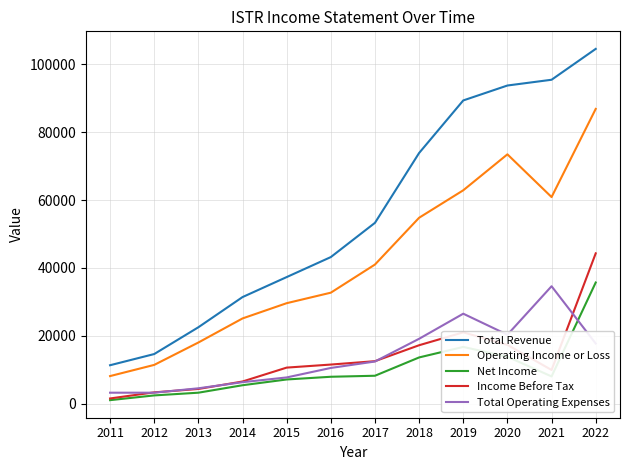

Is the value of Net Income at 2017 greater than the value of Total Operating Expenses at 2016?

No